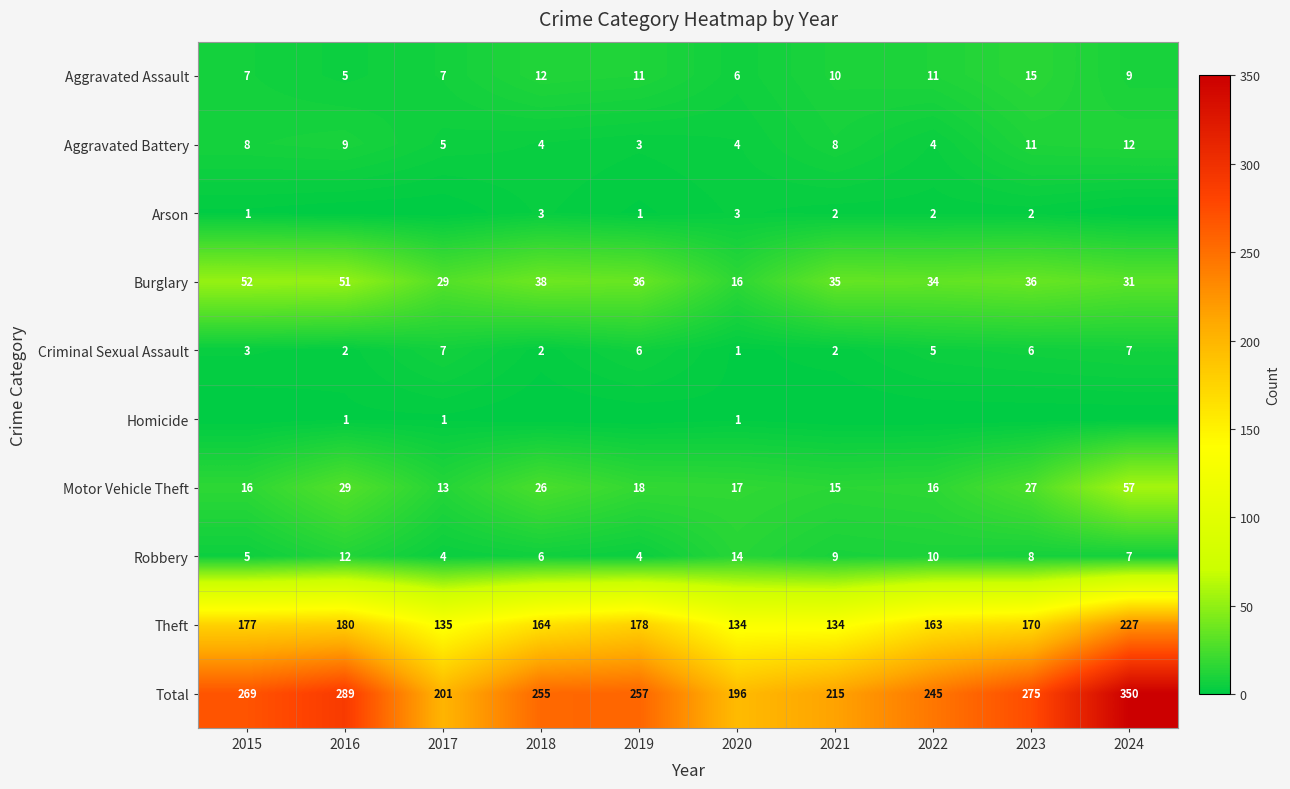

True or false: Robbery has a value of 2 at 2017.

False